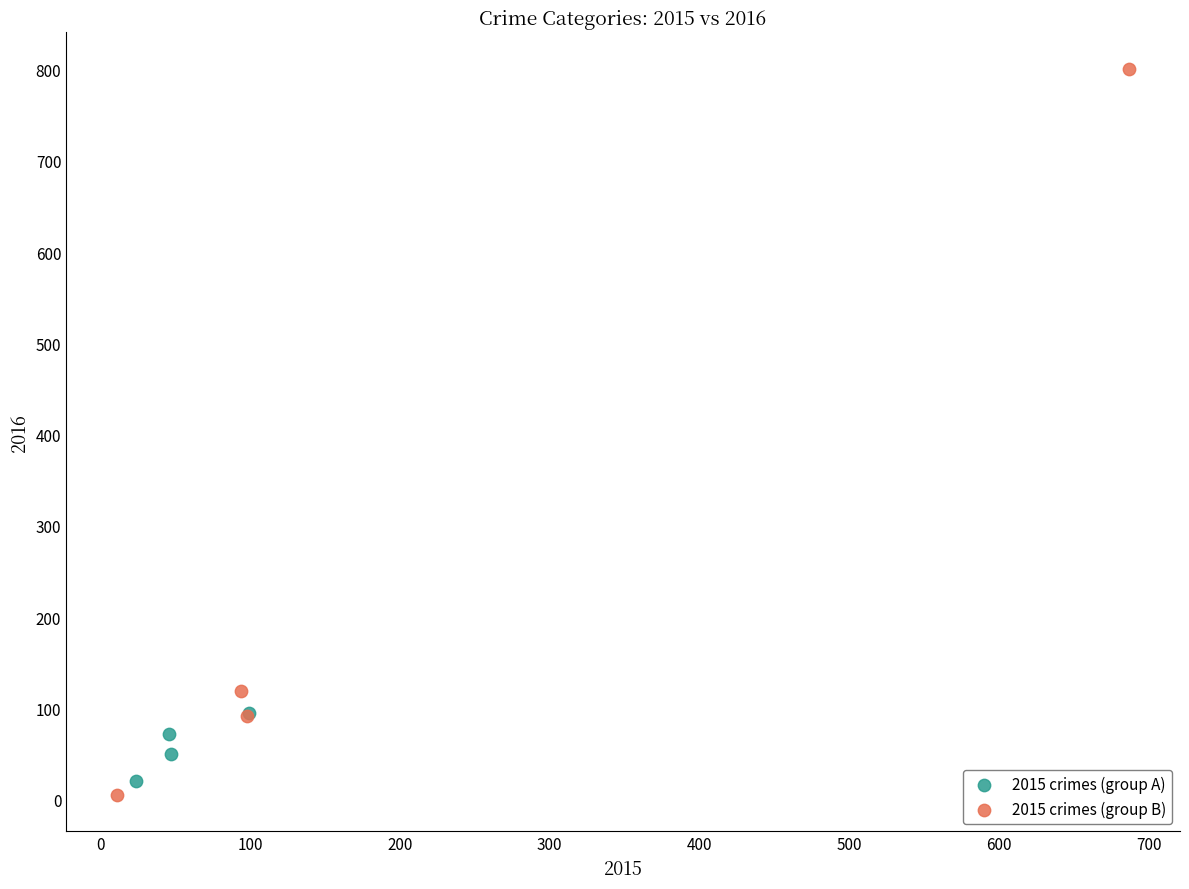

Which series has the largest Y range (max minus min)?

2015 crimes (group B)